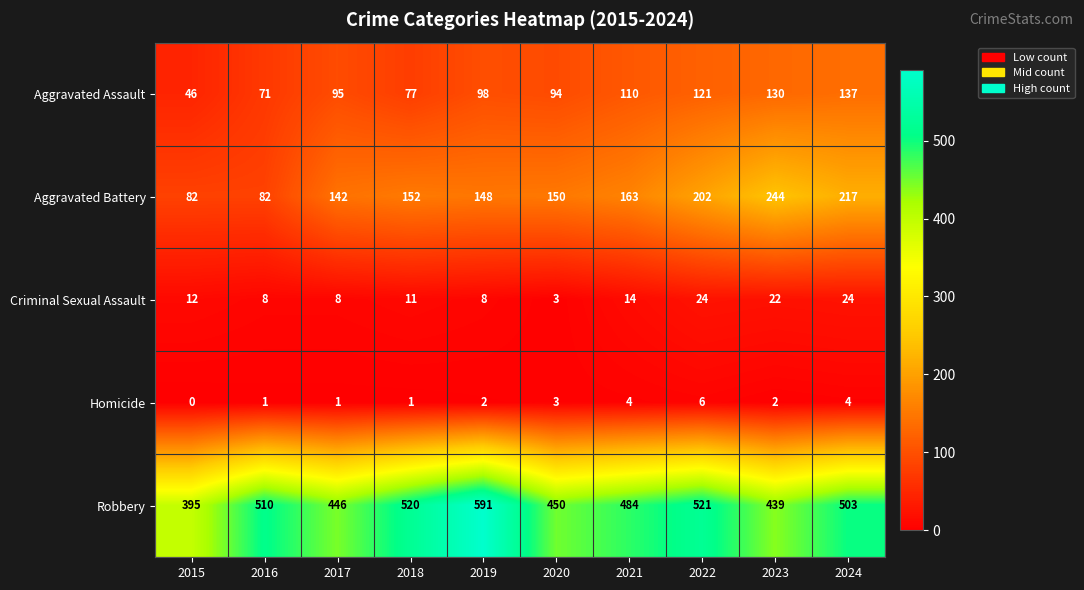

What is the difference between the second highest and second lowest values in the Homicide series?

3